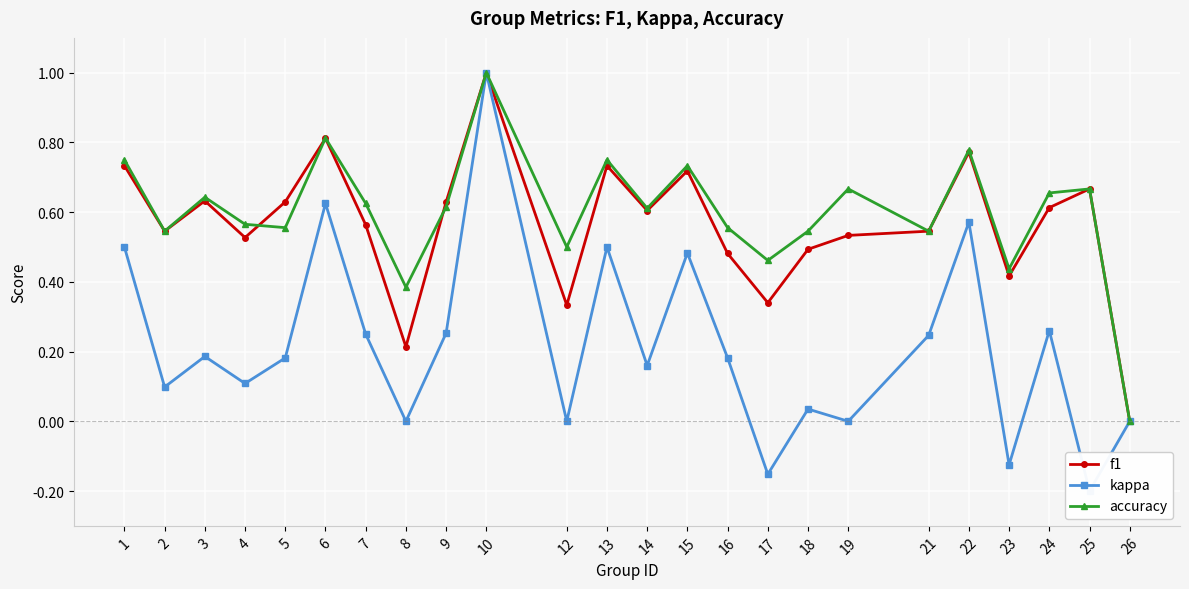

How many data points in kappa are less than 0?

3